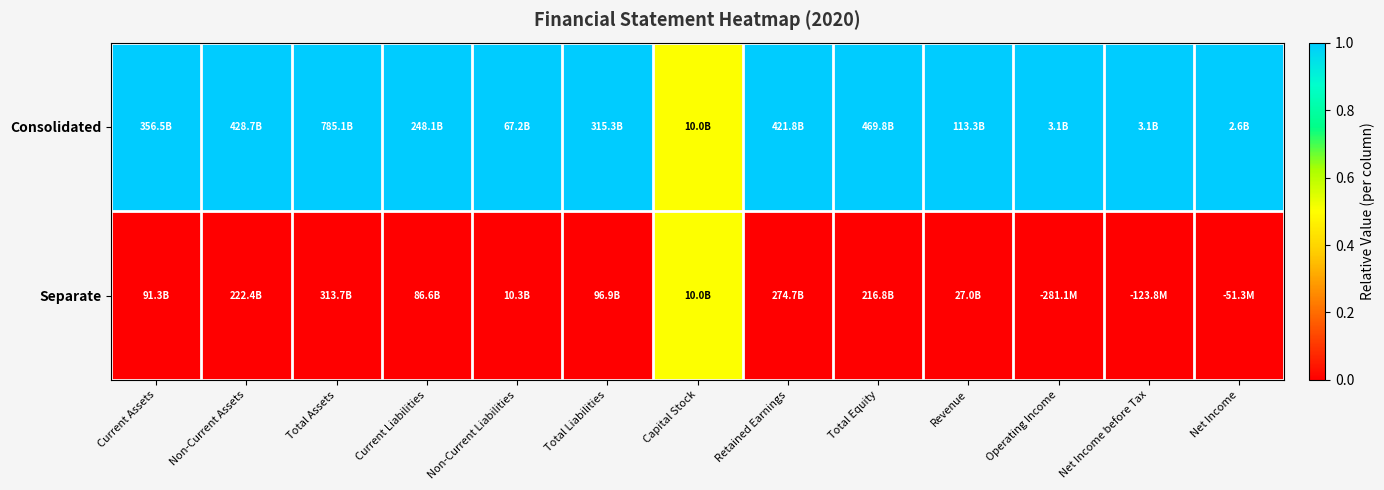

What is the total value across all series at Operating Income?

1.0